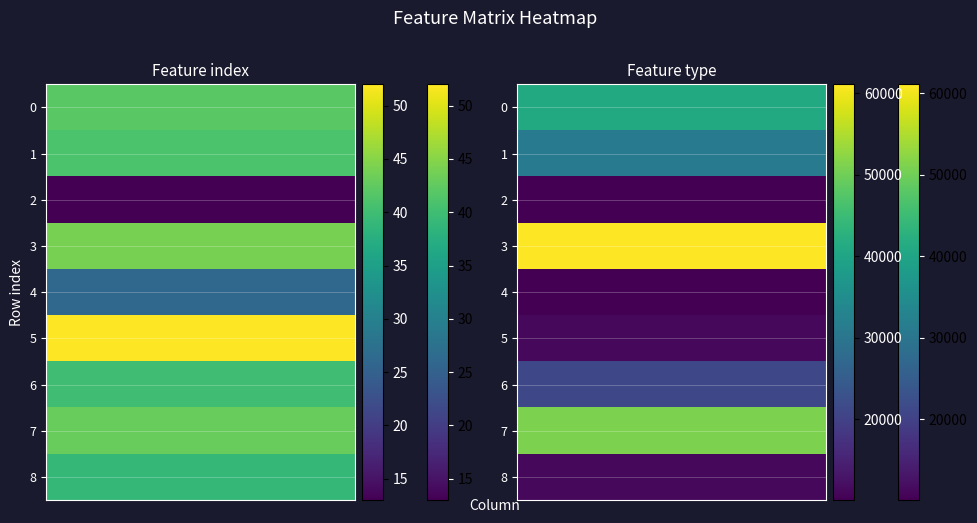

Reading left to right, list all the values displayed in this chart.

0: 42	41	13	44	26	52	40	43	39
1: 41125	31125	10055	61125	10155	11155	21125	51125	11125